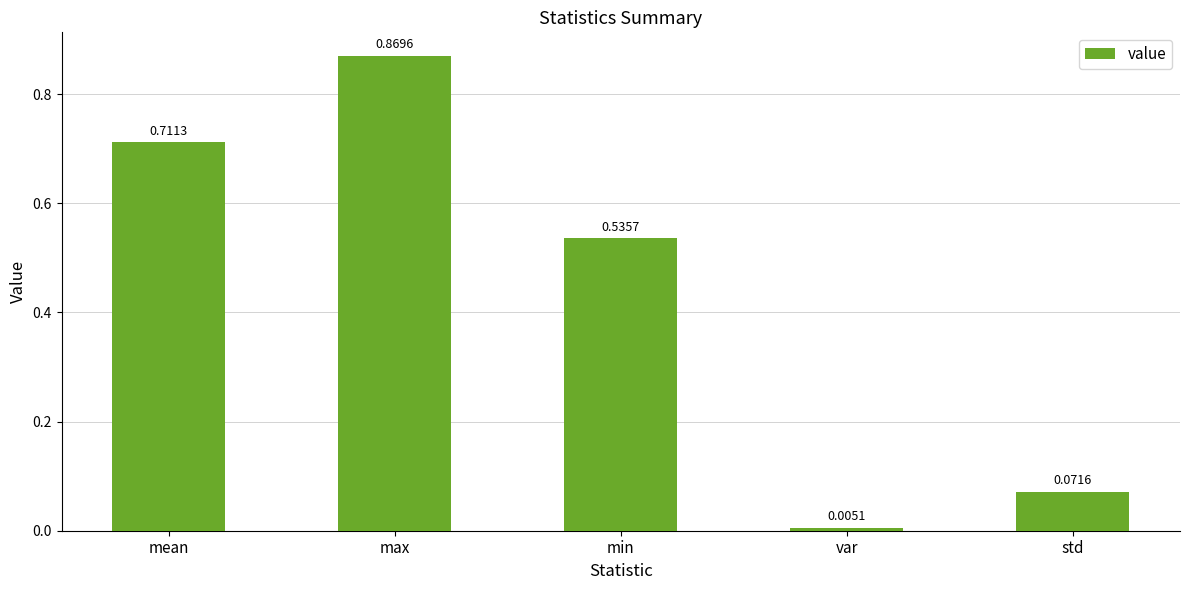

At which label is the value closest to 0?

var